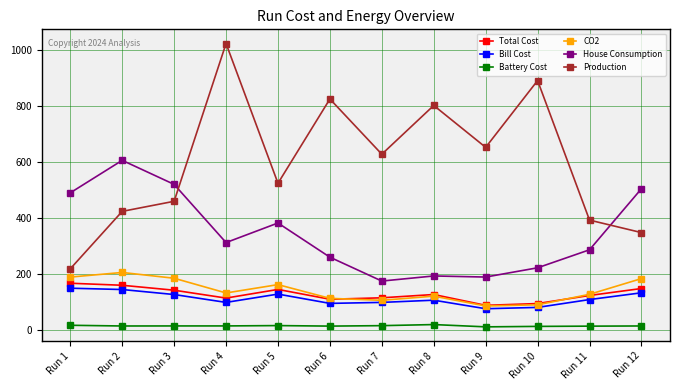

How many data points does each series have?

12